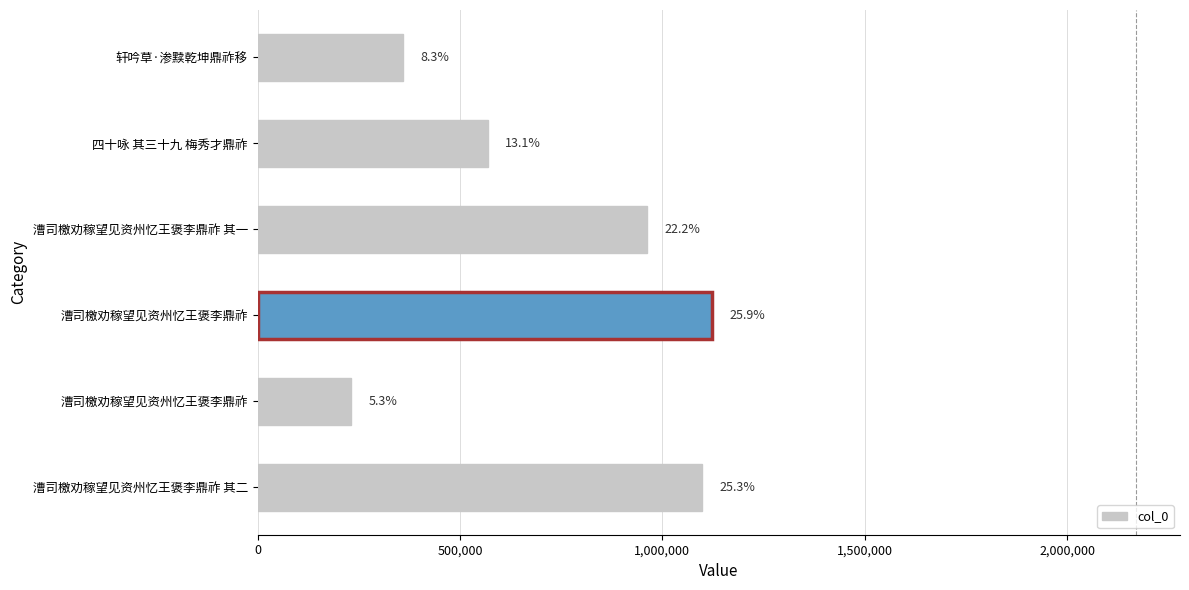

Does the chart contain any negative values?

No